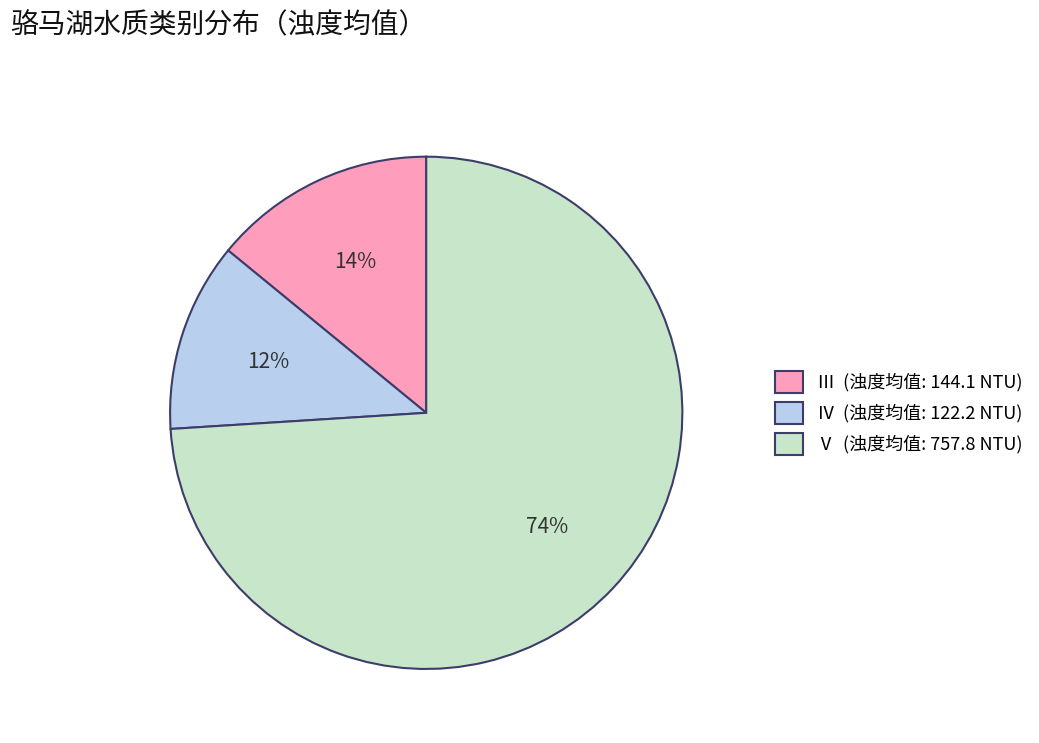

How many segments does this pie chart have?

3